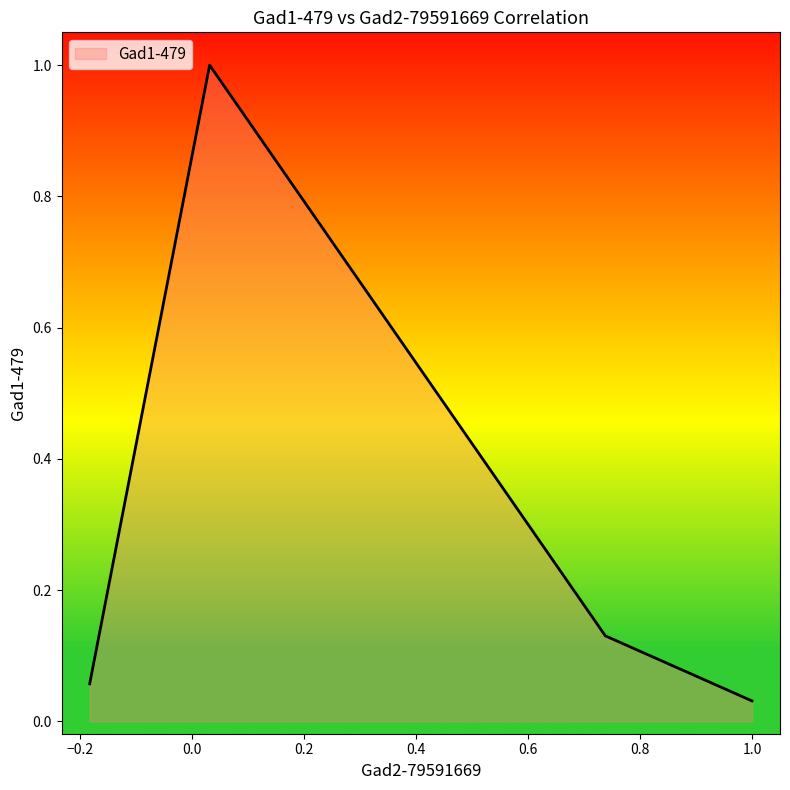

True or false: the data has more than 0 interior local peaks.

True